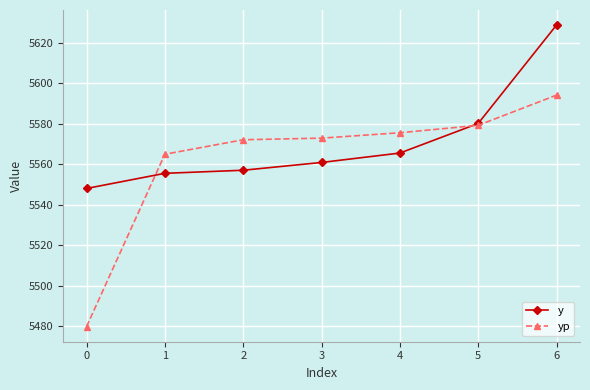

Which series changed the most between 1 and 5?

y